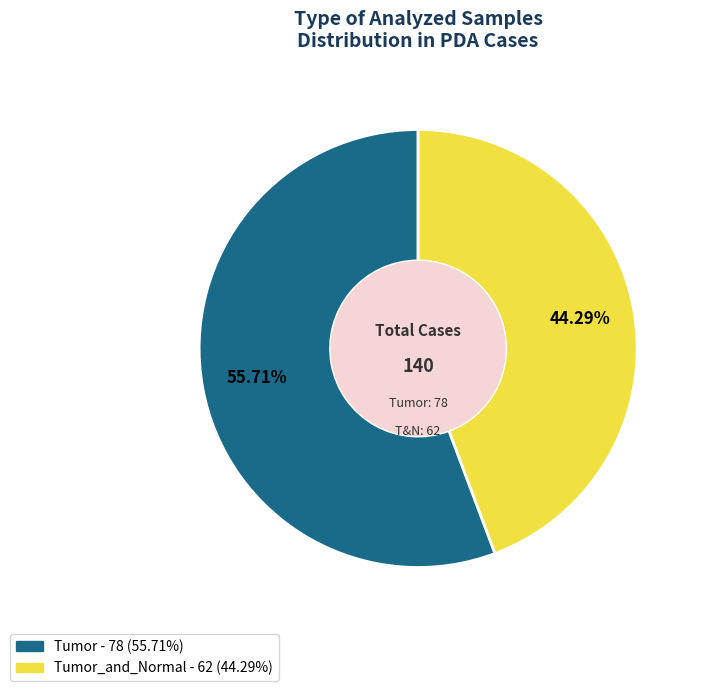

Is there any slice that represents more than half of the pie?

Yes